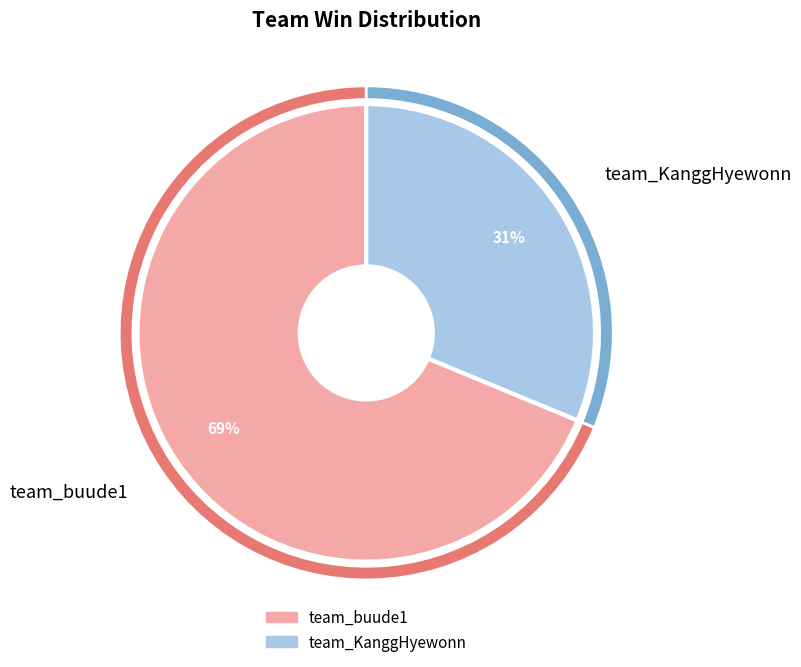

How many segments does this pie chart have?

2